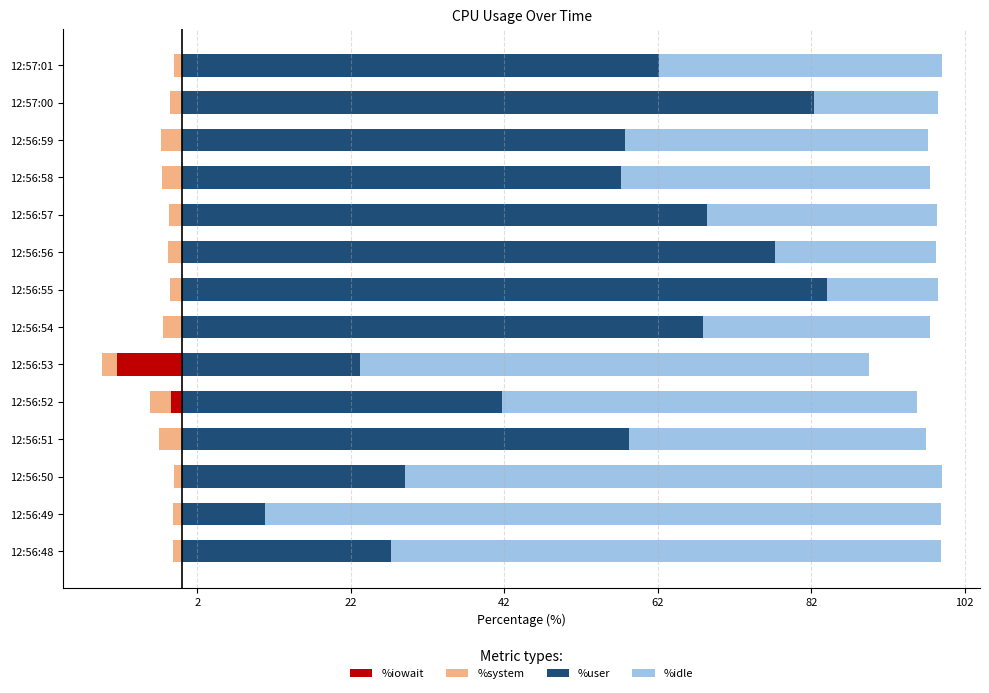

What is the total value across all series at 12:56:55?

97.0